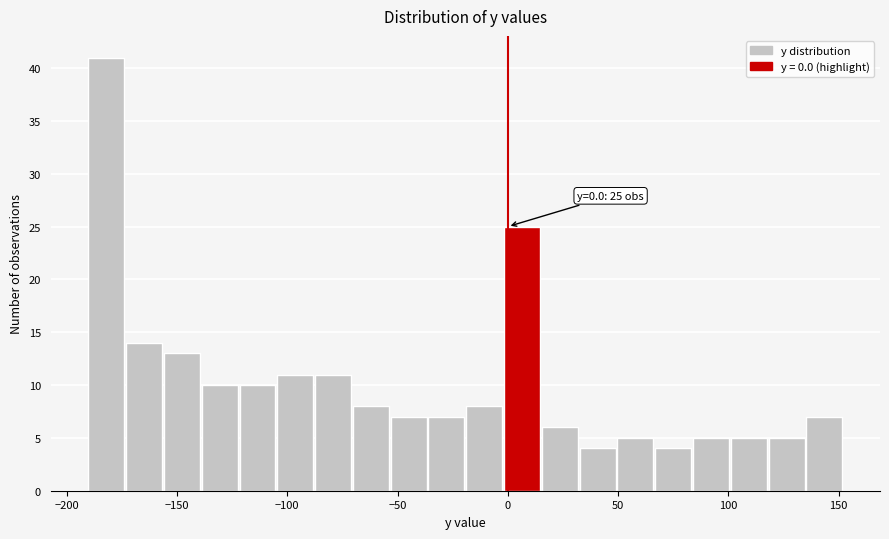

Read against the x-axis, roughly where is the centre of the tallest bar?

-180